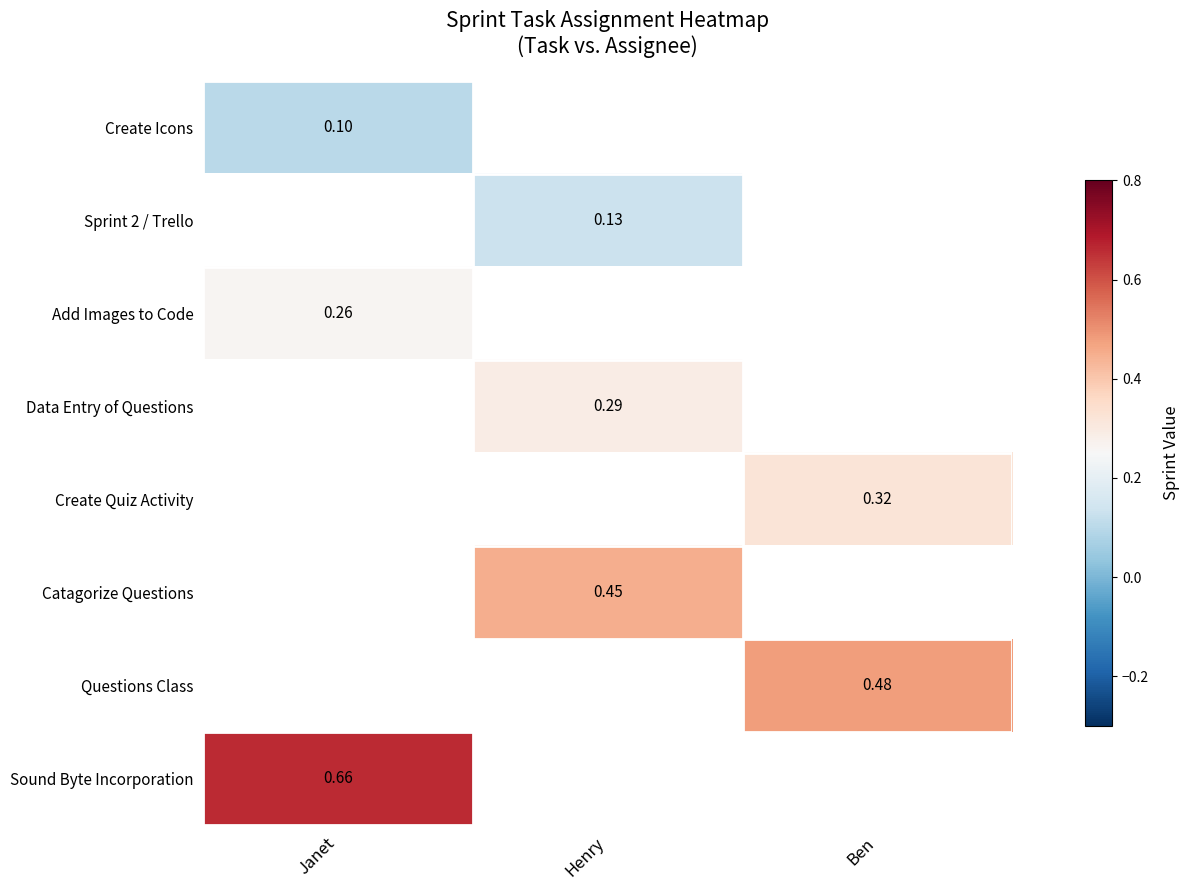

The value of Catagorize Questions at Henry is 0.1. True or false?

False